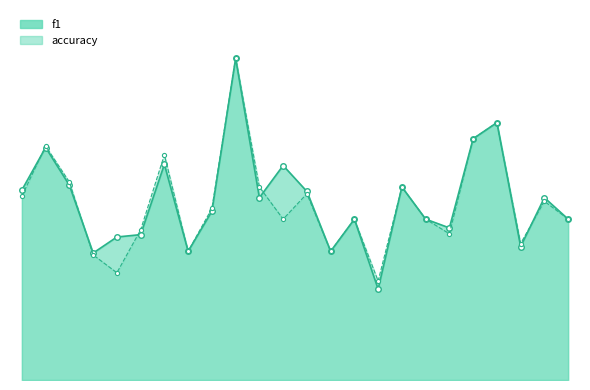

The f1 series shows 0.4 at 13. True or false?

True